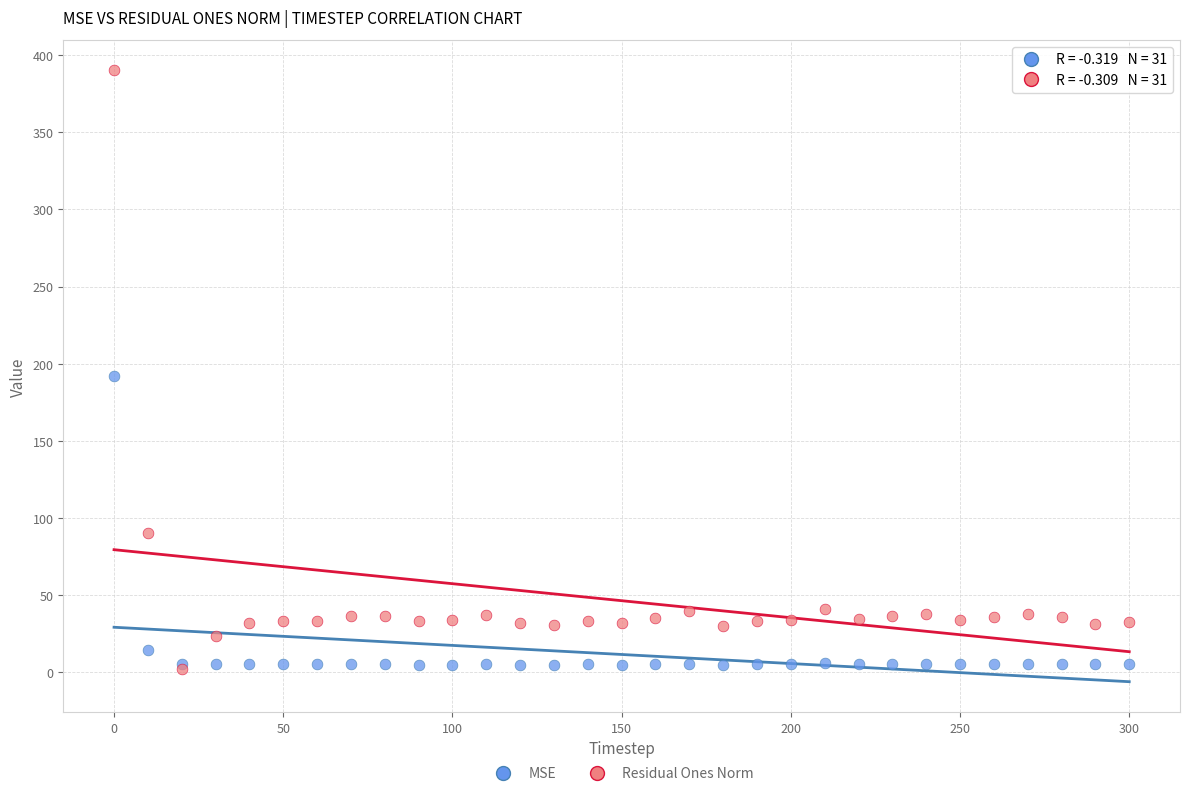

In the MSE series, what Y value is closest to 98?

14.5